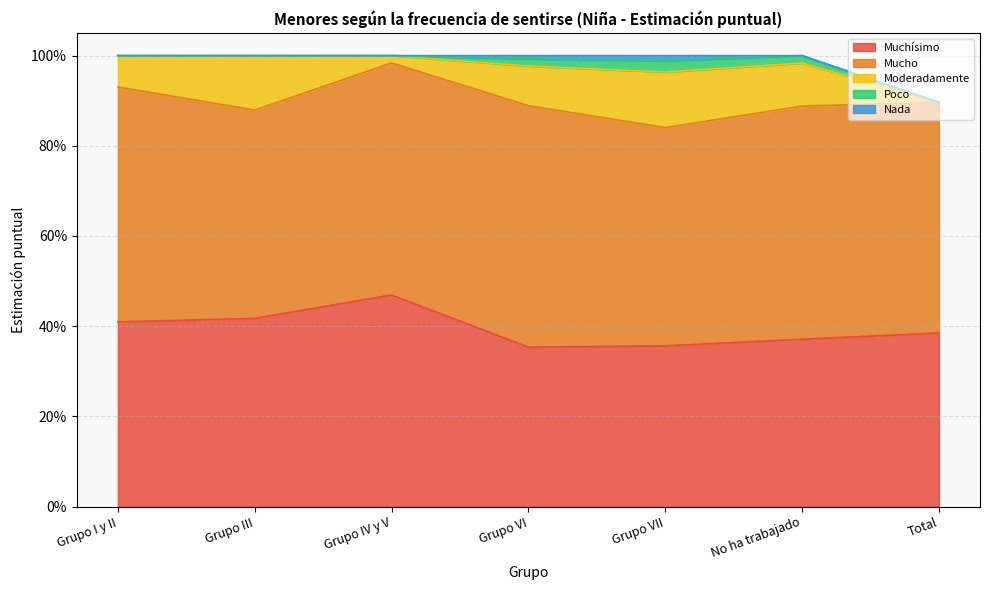

Between Grupo IV y V and Grupo VII, which series saw the biggest shift?

Muchísimo